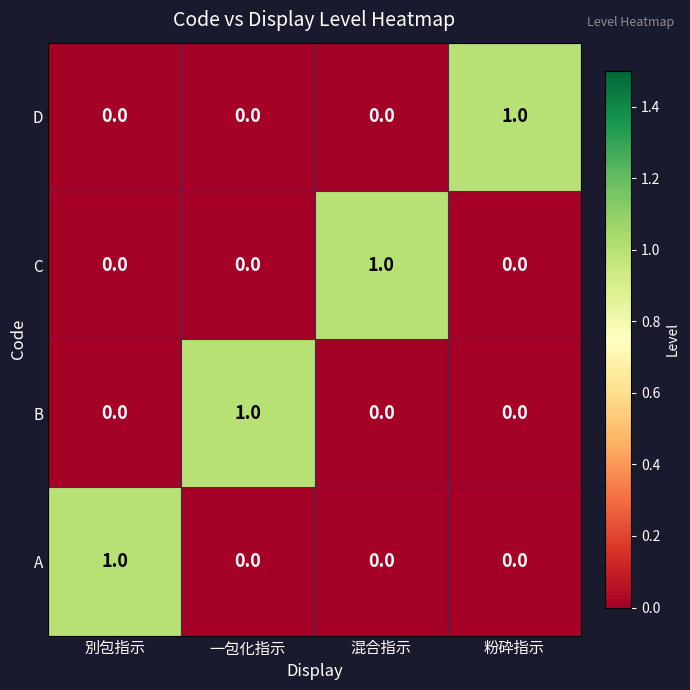

How many data points does each series have?

4